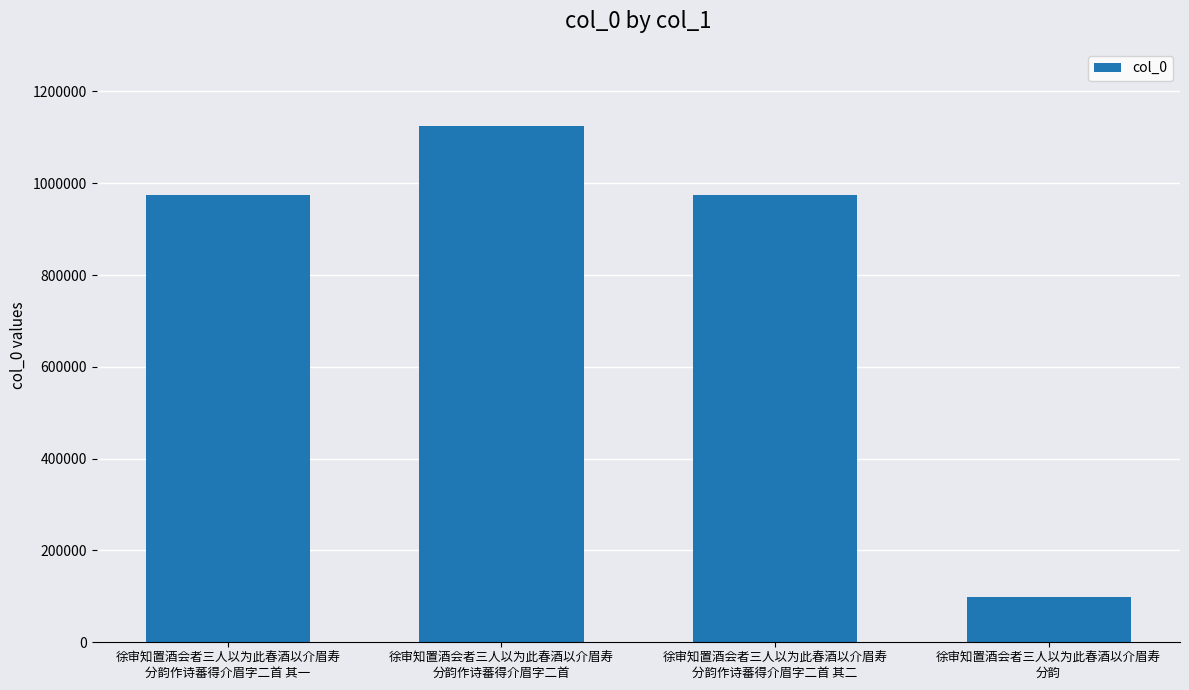

What is the maximum value shown in the chart?

1124246